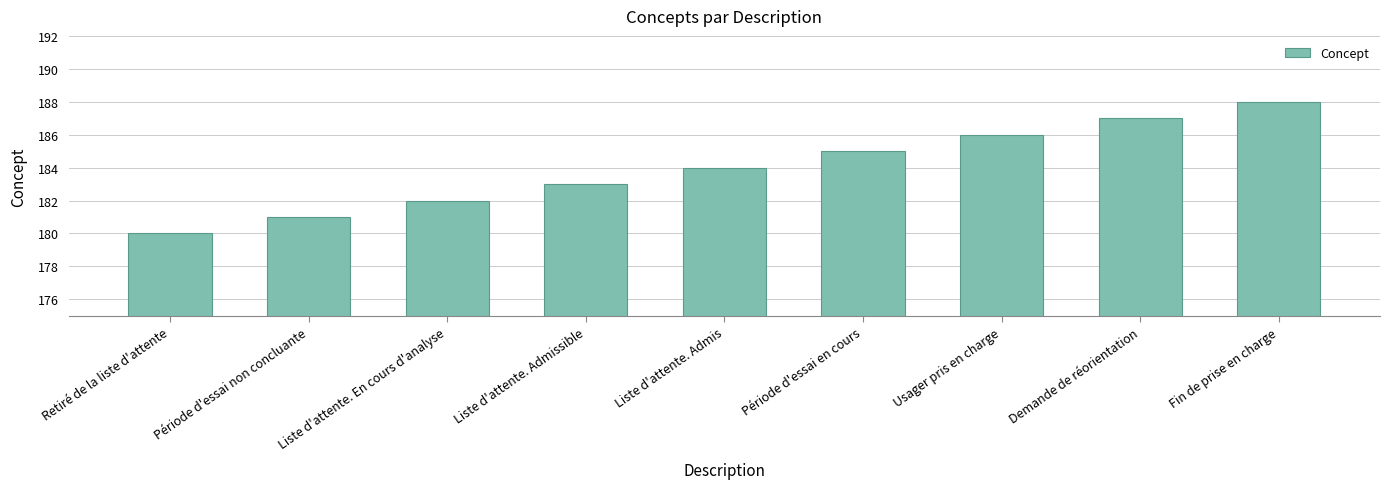

What position from the left is Liste d'attente. En cours d'analyse?

3